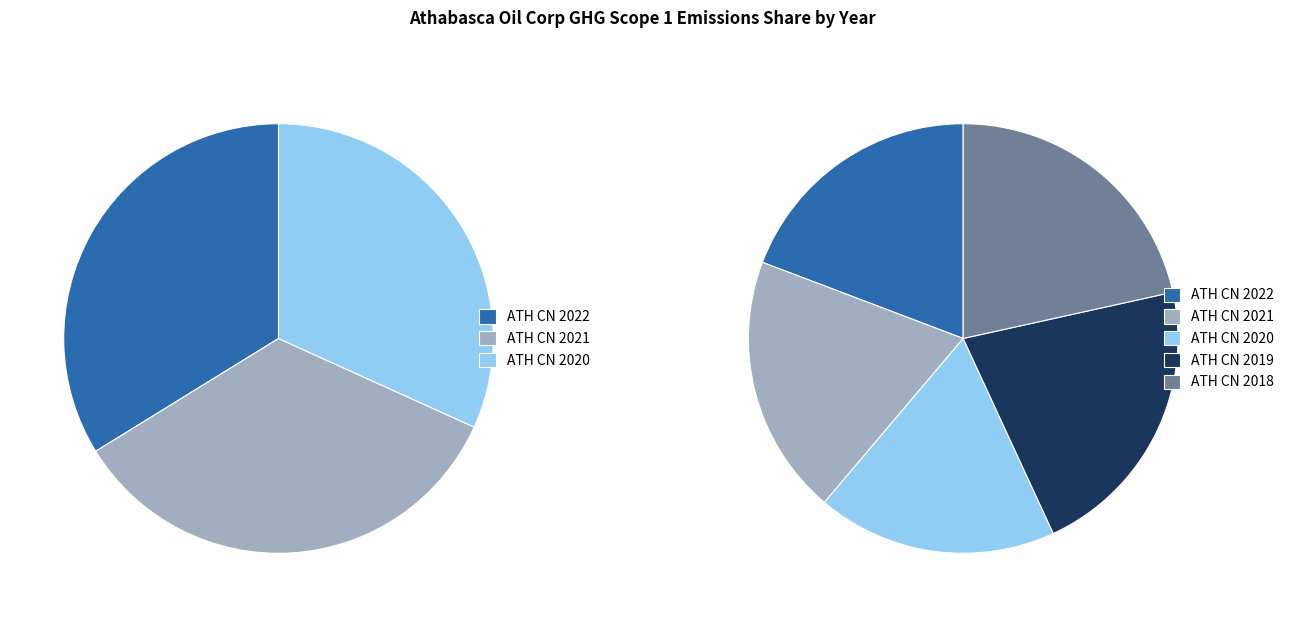

How many segments does this pie chart have?

5